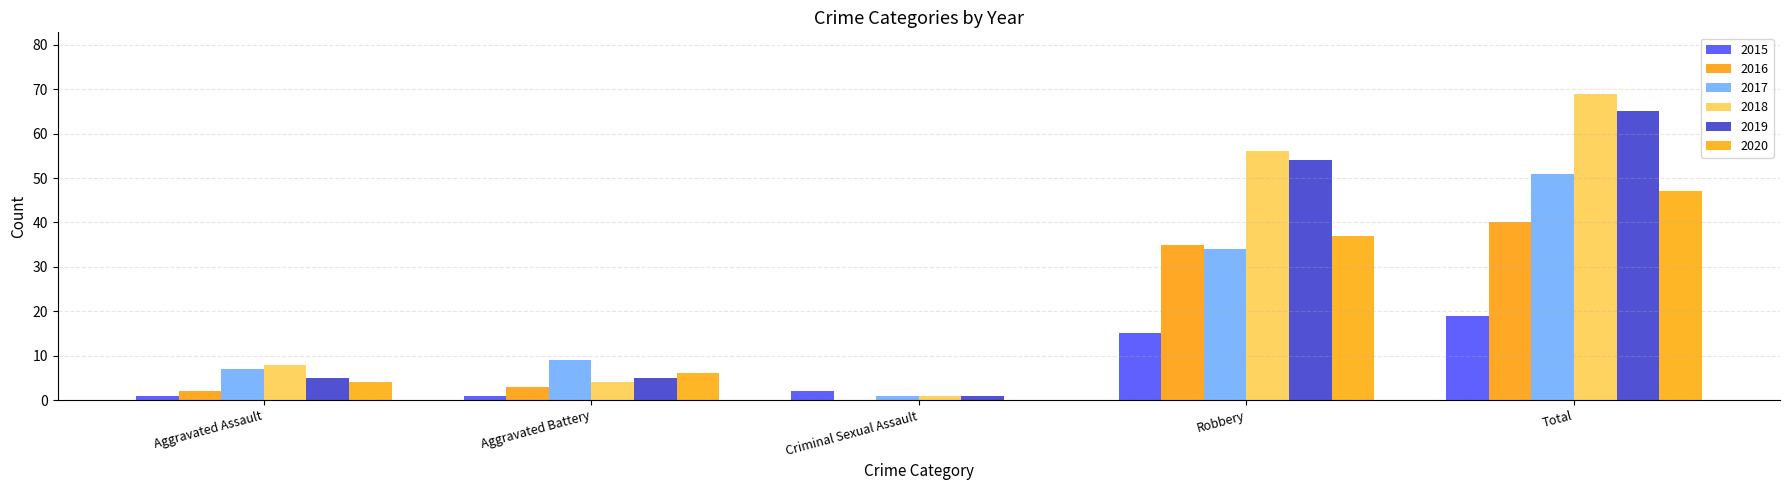

How many data points does each series have?

5